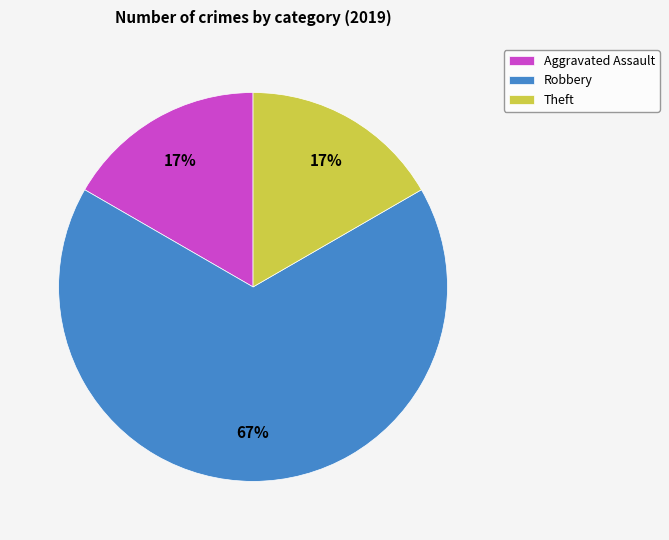

Is there any slice that represents more than half of the pie?

Yes